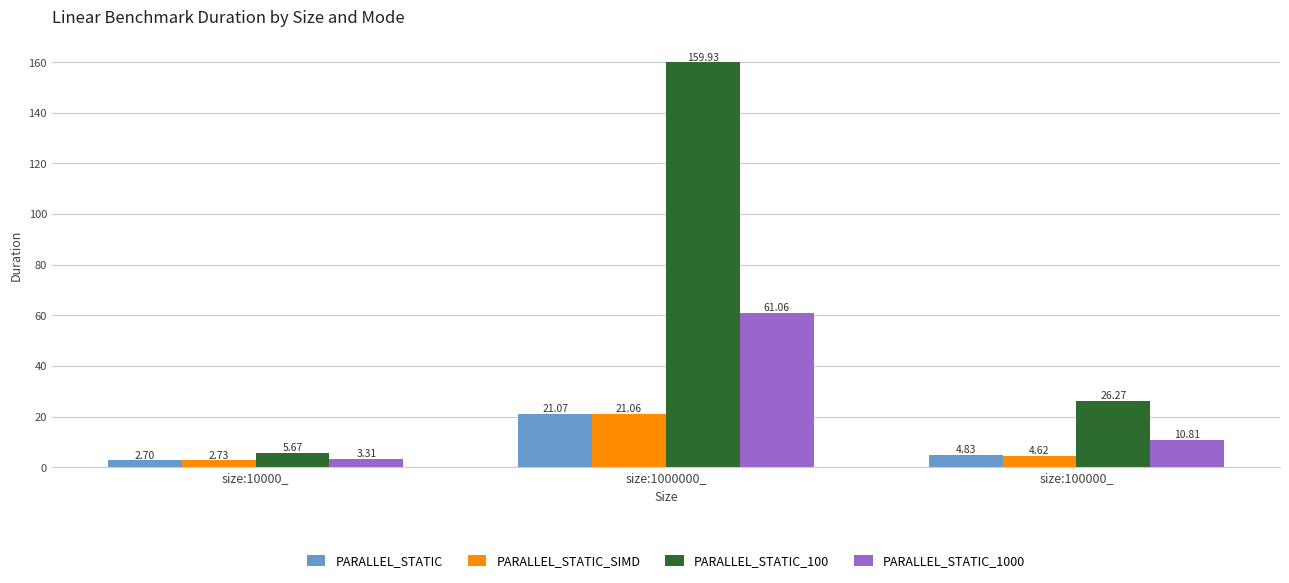

What is the sum of all PARALLEL_STATIC values?

28.6